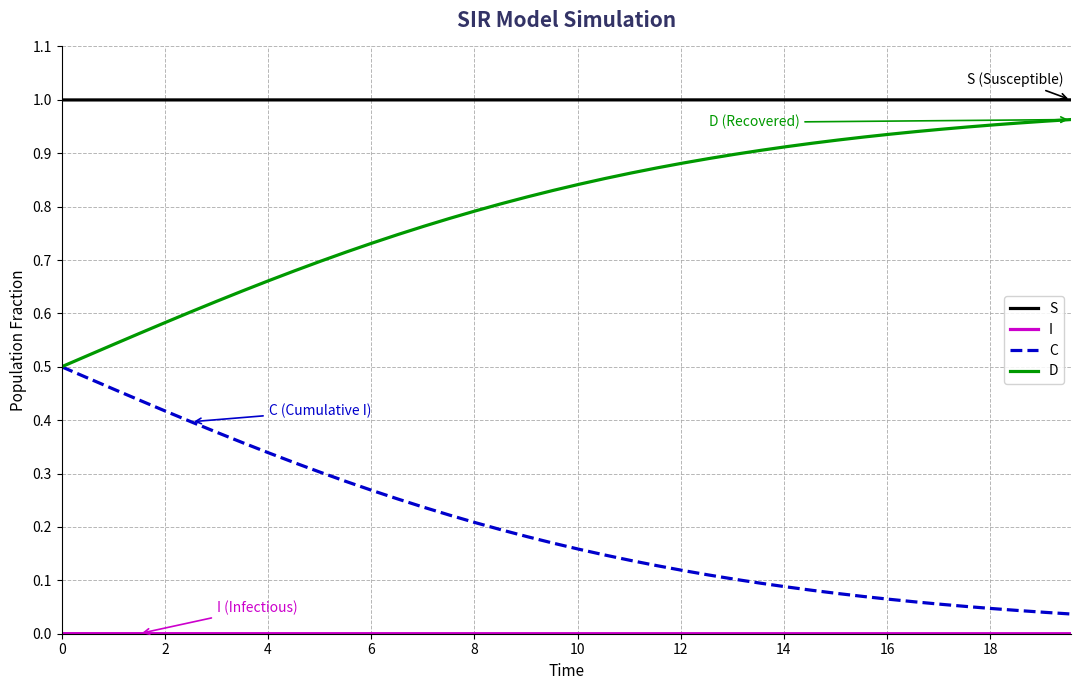

True or false: S and D cross at least once.

False